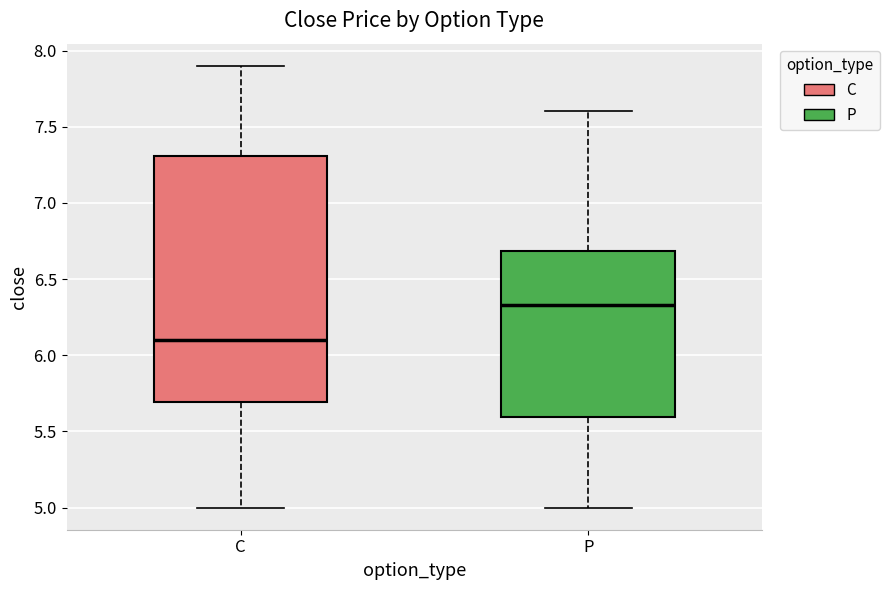

Where is the lower edge of the box for P on the y-axis? The values are not printed on the chart, so give them approximately, as read against the axis.

5.60